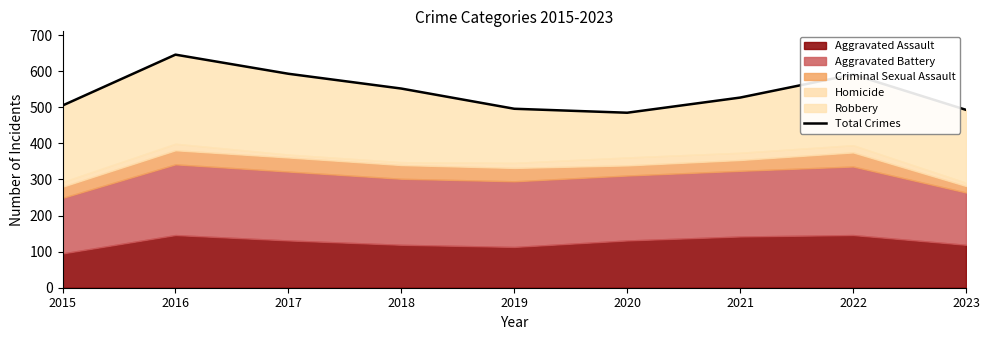

The value at 2017 is 1018. True or false?

False